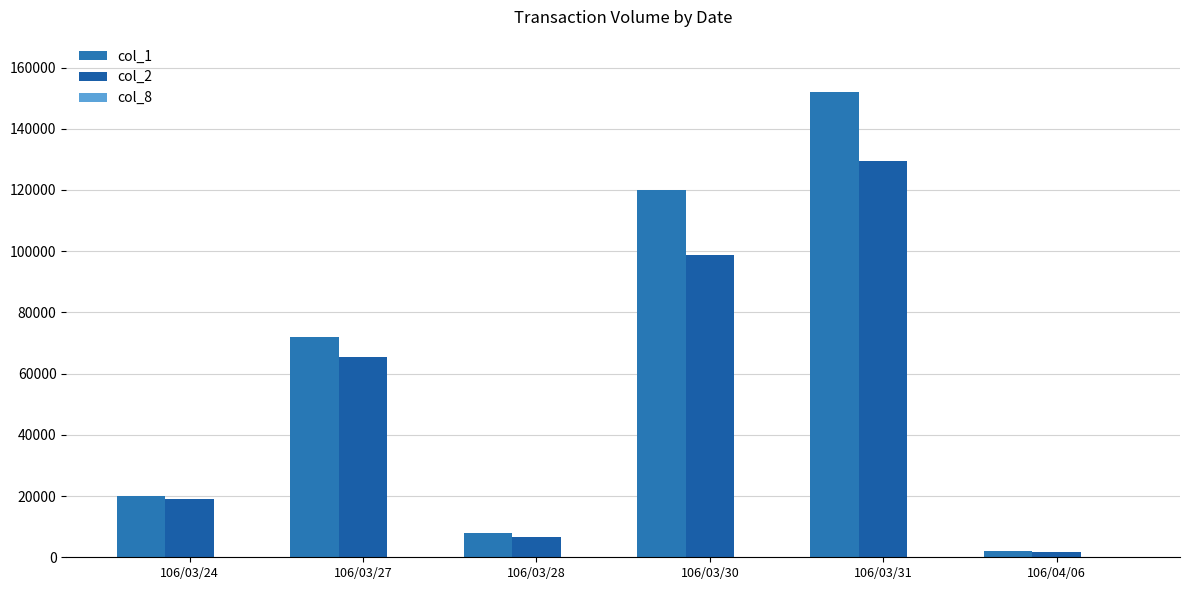

How many distinct data groups are displayed?

3